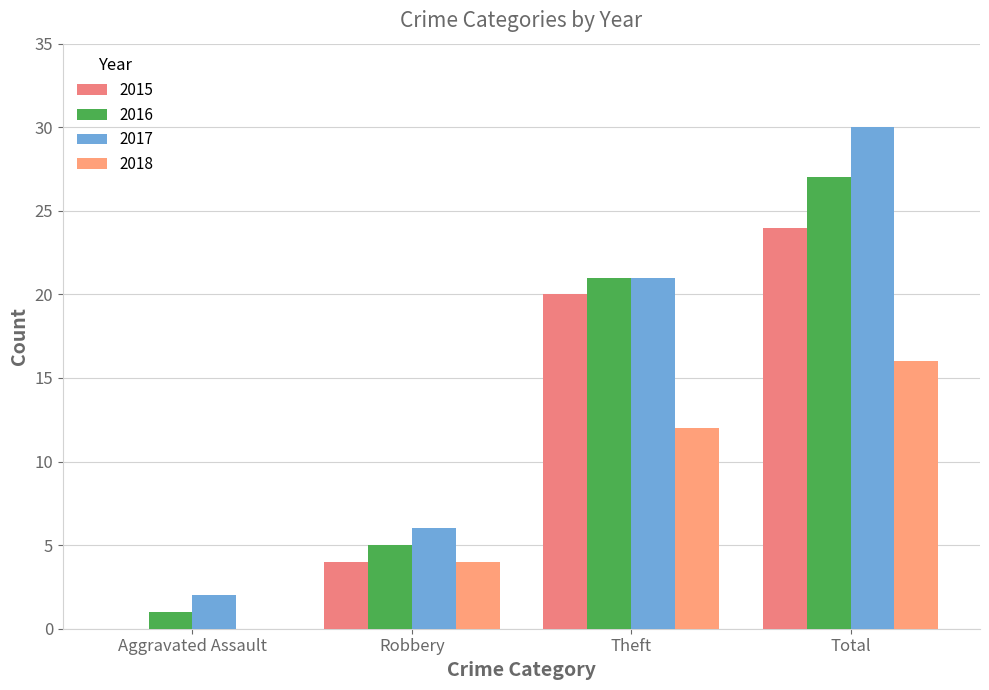

Which category has the highest value in the 2017 series?

Total